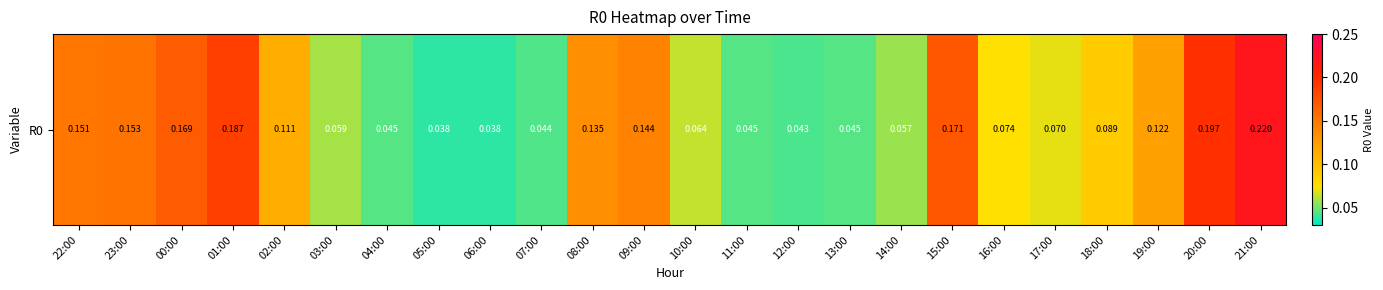

What is the difference between the second highest and minimum values?

0.2